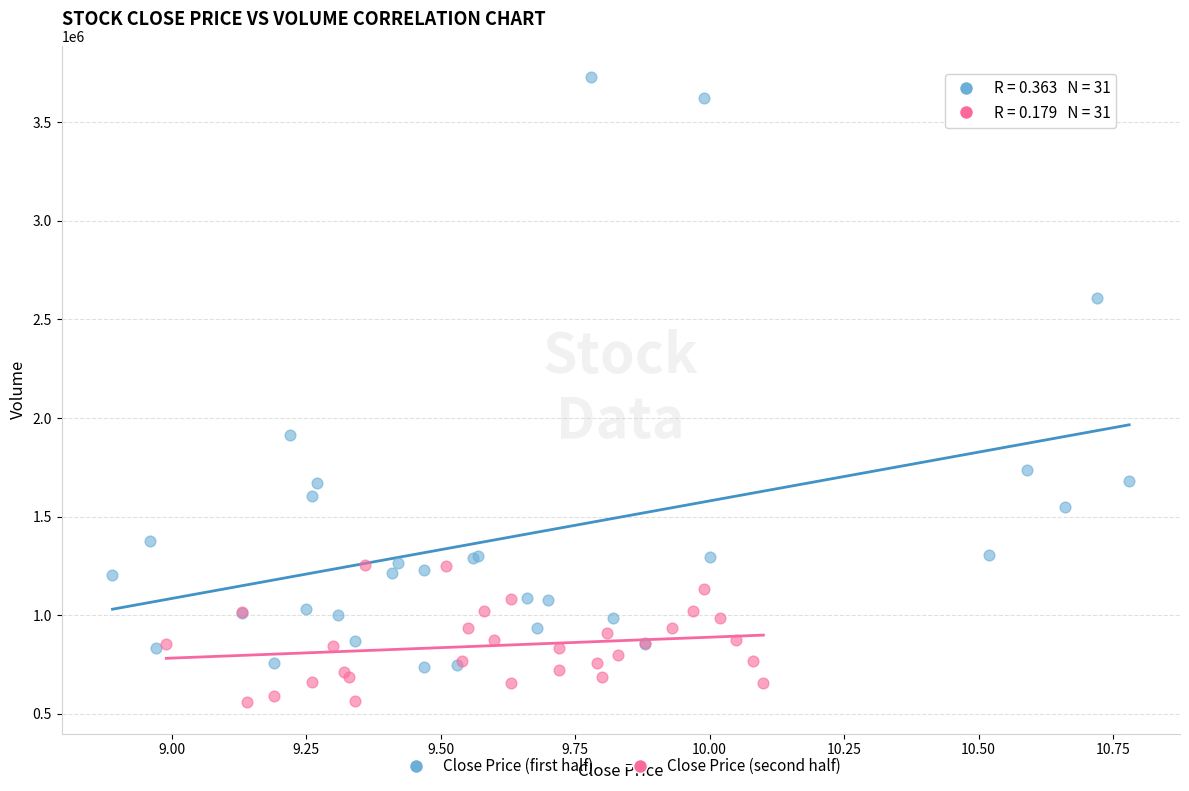

Which series contains the highest Y value?

Close Price (first half)